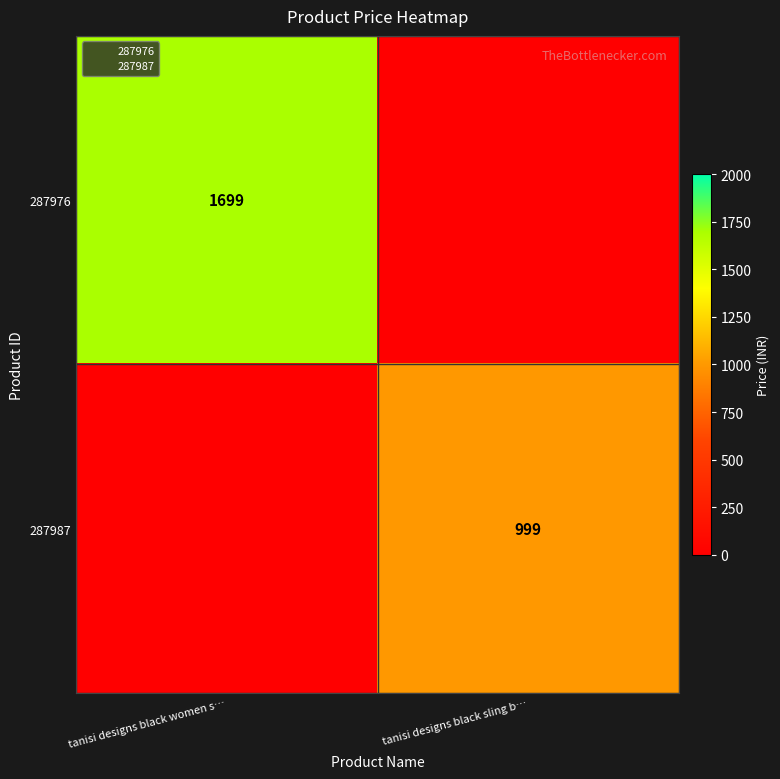

List the series in order of their overall mean, highest first.

287976, 287987